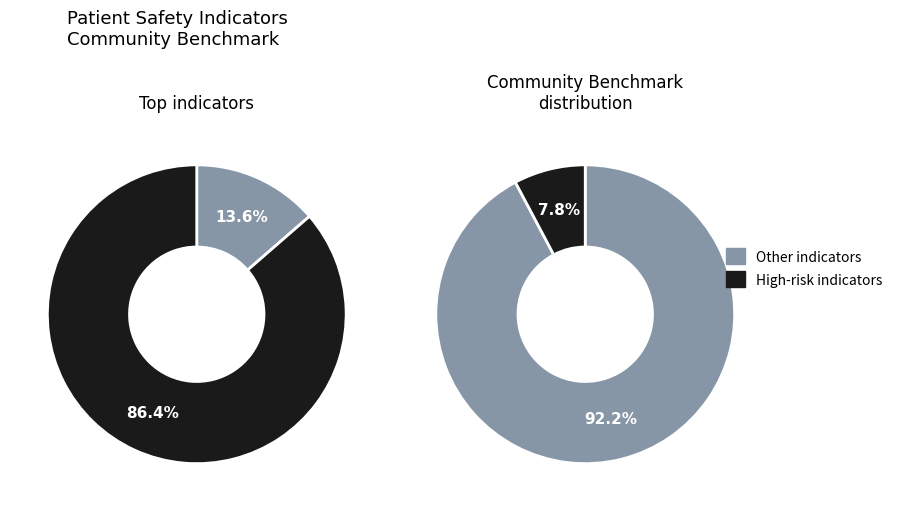

Is there any slice that represents more than half of the pie?

Yes